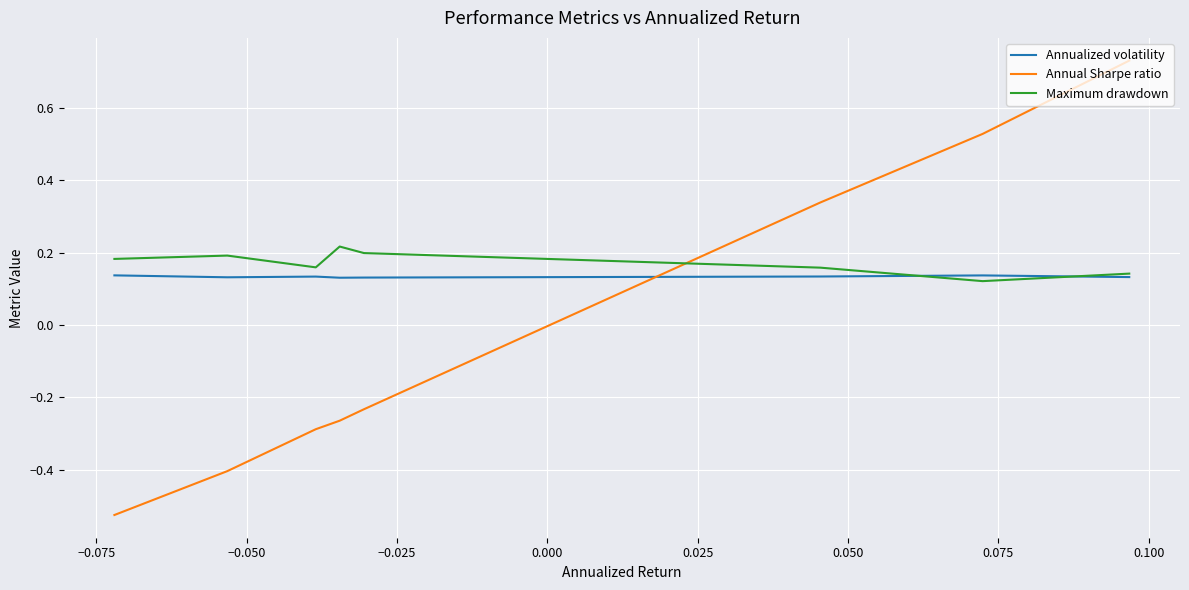

How many intersections are there between Annualized volatility and Annual Sharpe ratio?

1